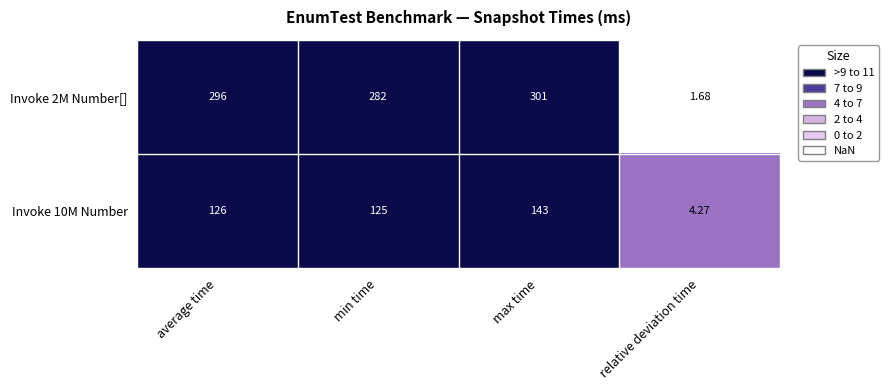

What is the total value across all series at max time?

444.0